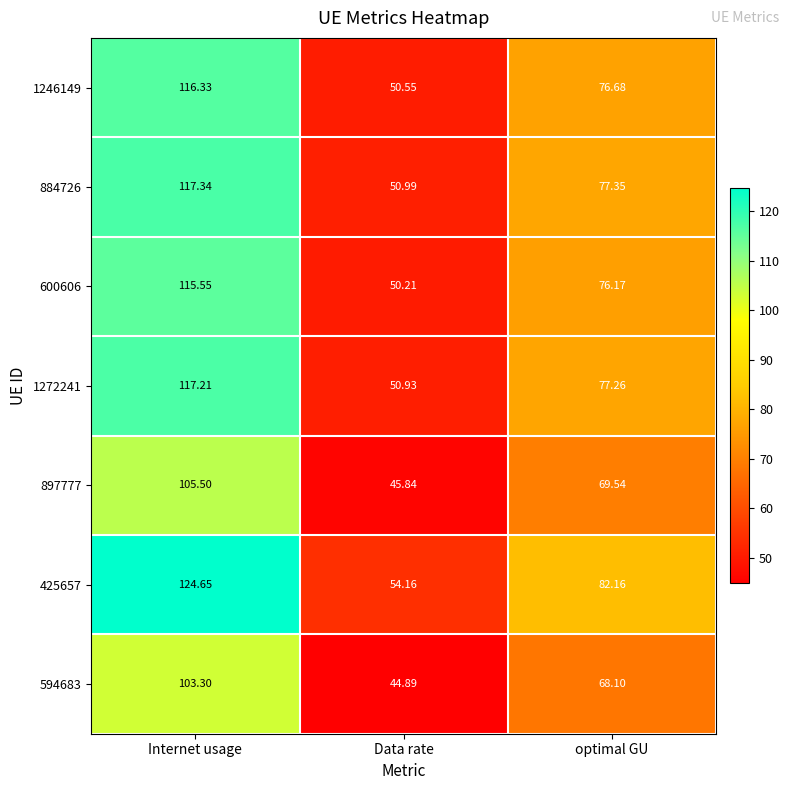

Which label corresponds to the largest value in the chart?

Internet usage